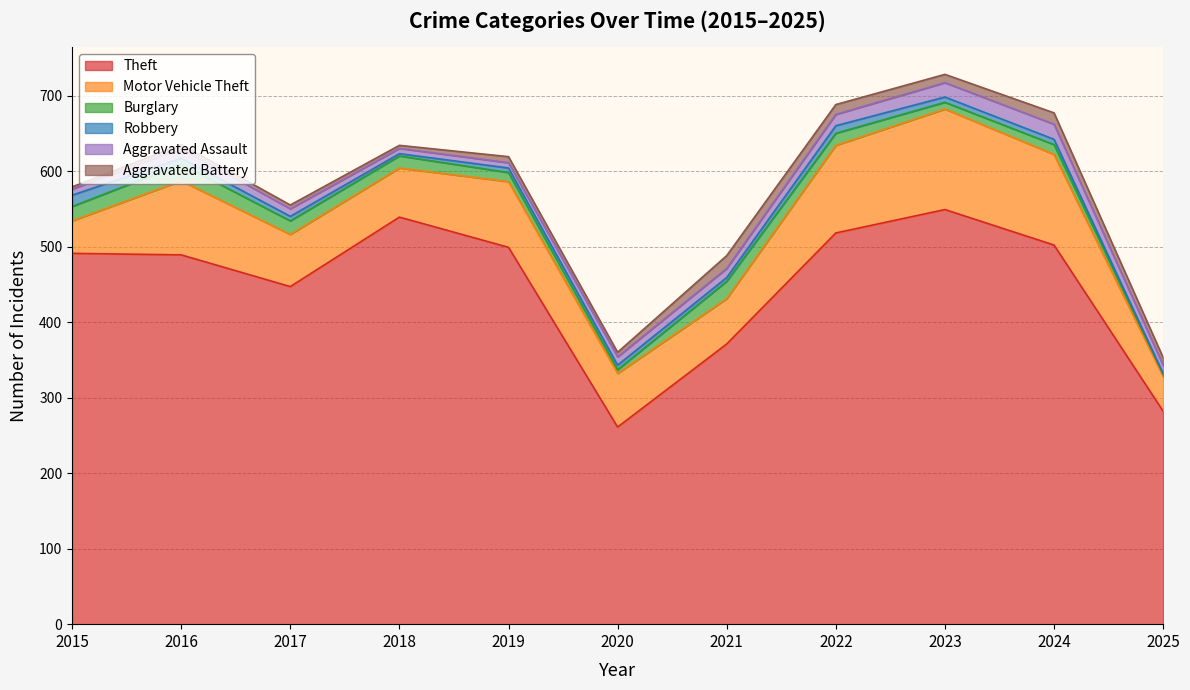

What is the value of the Burglary point at the 6th from the left?

5